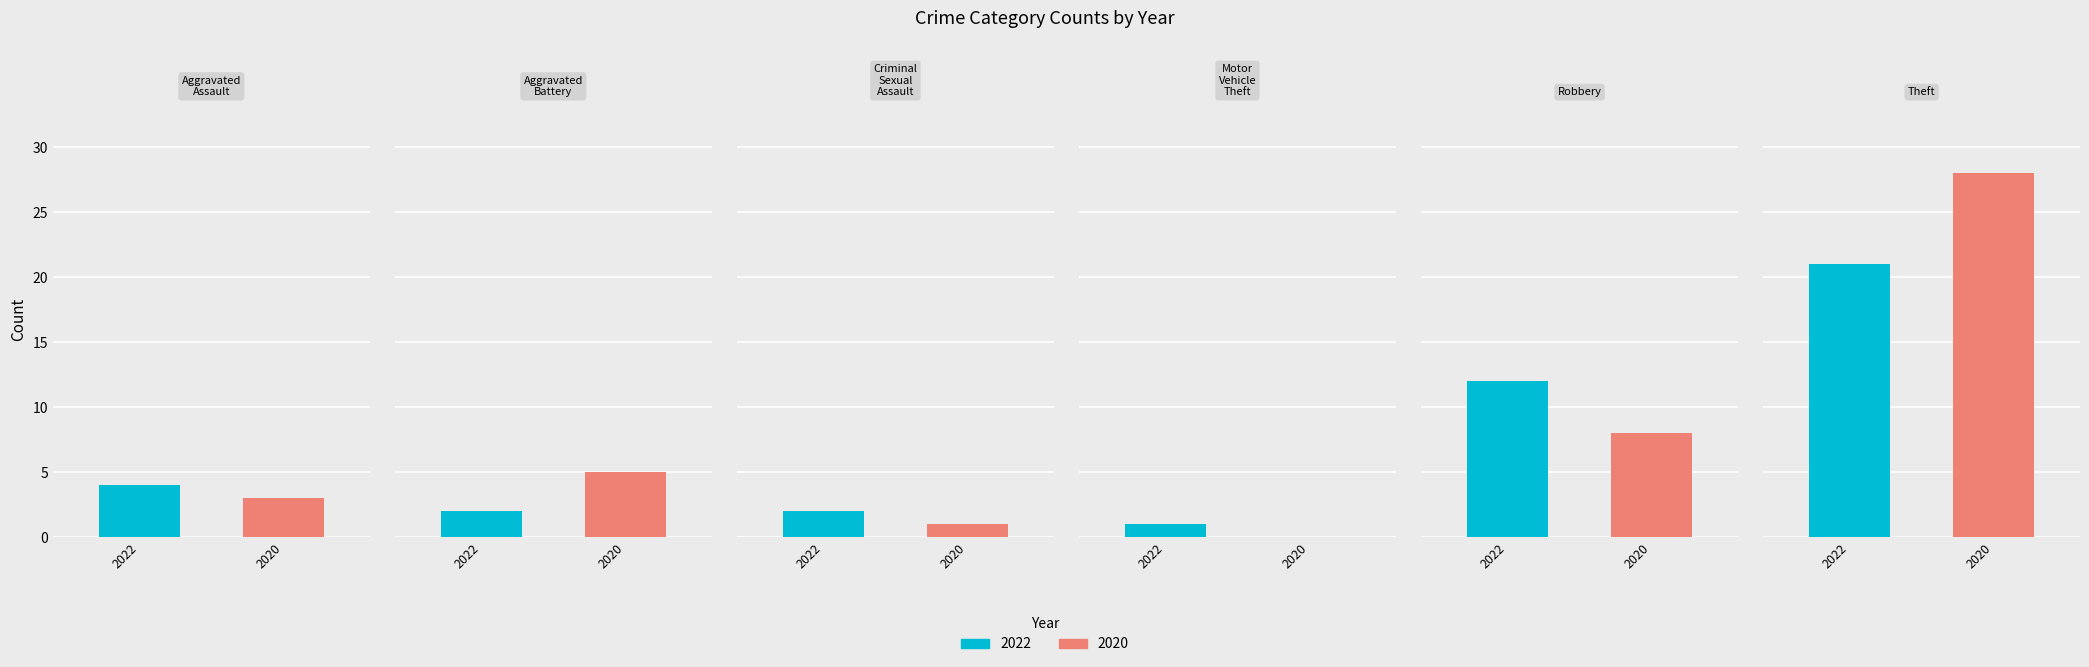

What is the label of the 5th bar from the left?

Robbery